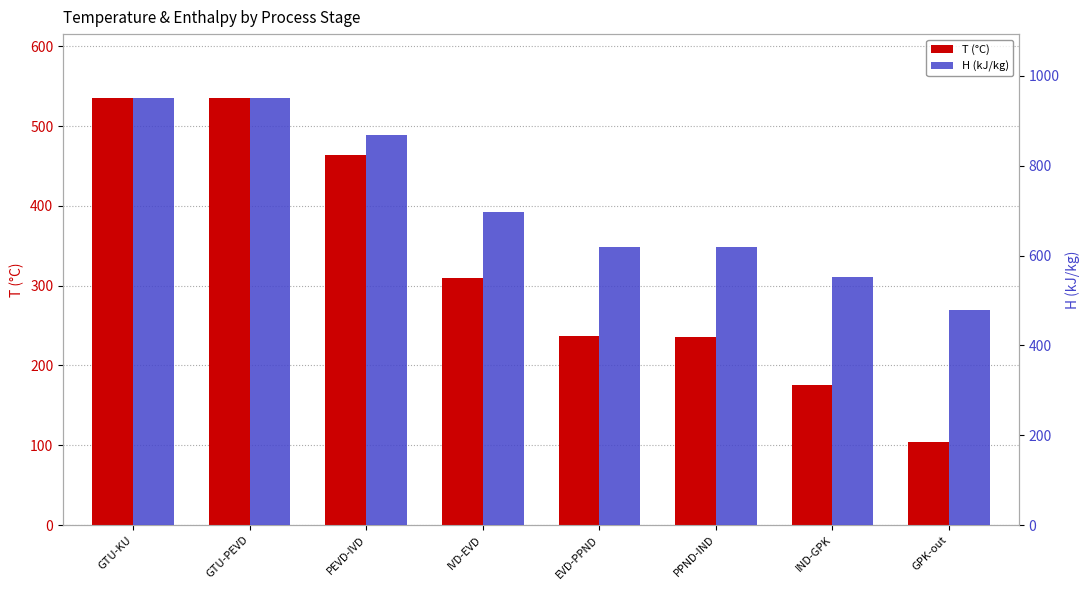

Reading right to left, what are all the values shown in this chart?

T (°C): 104.0	175.1	236.0	236.9	309.5	464.2	535.2	535.2
H (kJ/kg): 478.1	553.2	618.1	619.1	697.8	869.7	950.7	950.7